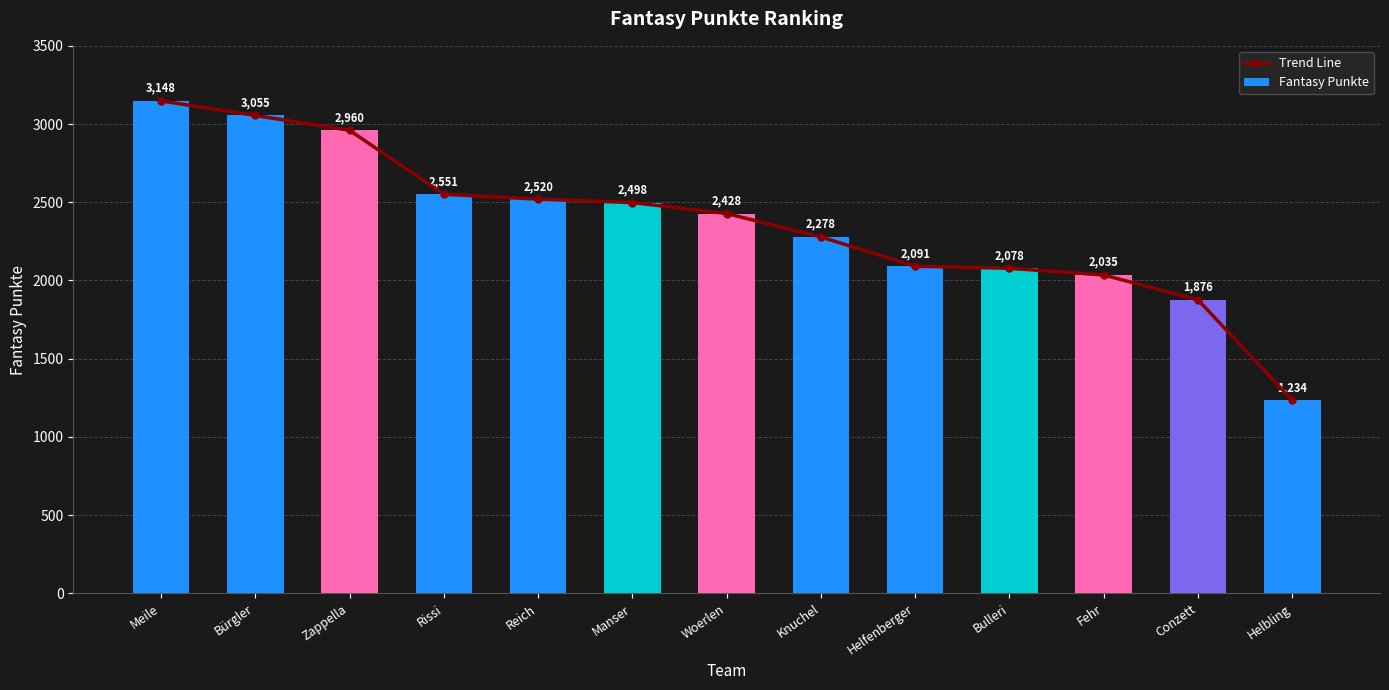

List the series in order of their peak value, lowest first.

Trend Line, Fantasy Punkte